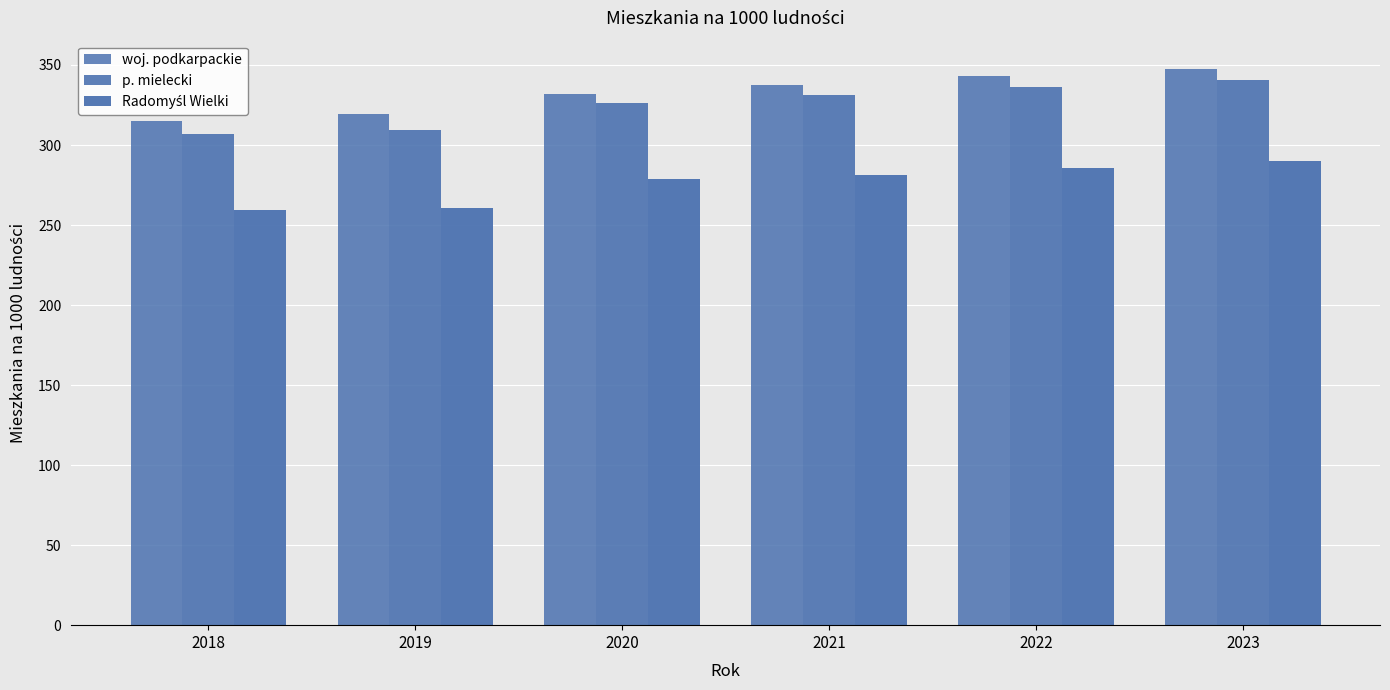

At 2021, list the series in order from smallest to largest.

Radomyśl Wielki, p. mielecki, woj. podkarpackie